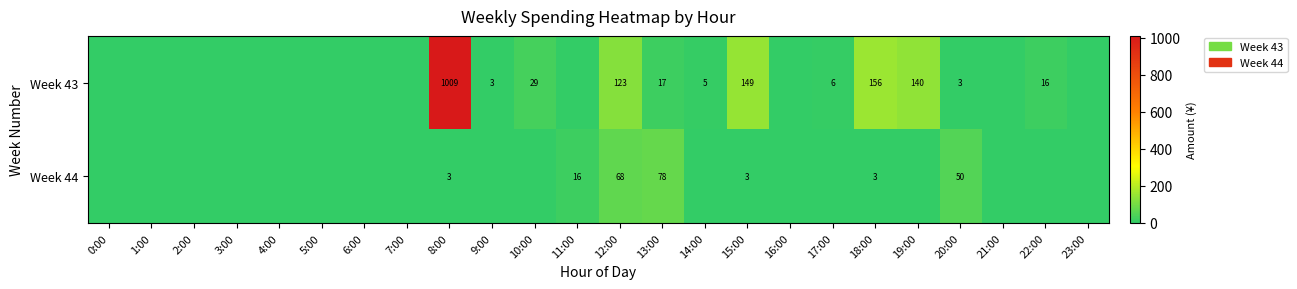

The Week 43 series shows 230 at 15:00. True or false?

False